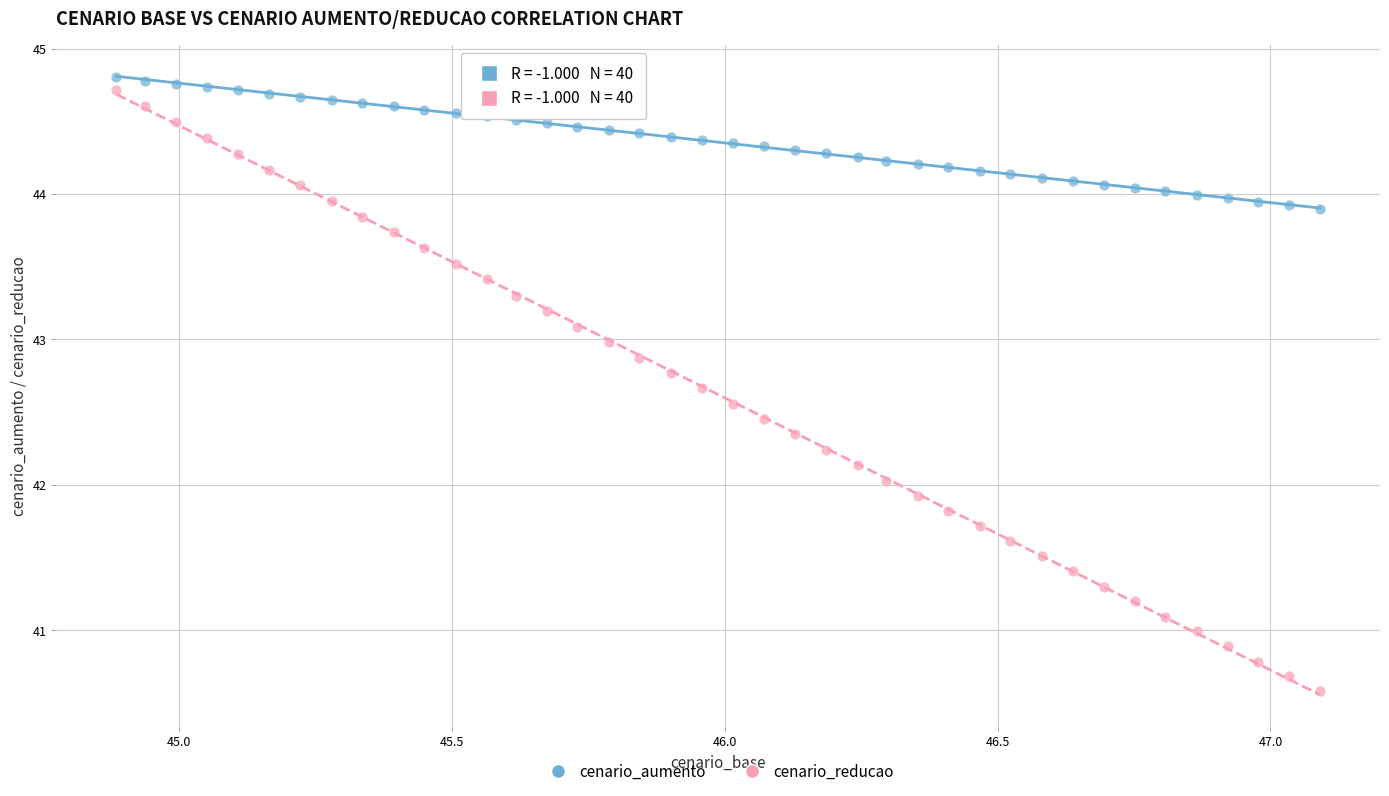

Which series reaches the minimum Y coordinate?

cenario_reducao